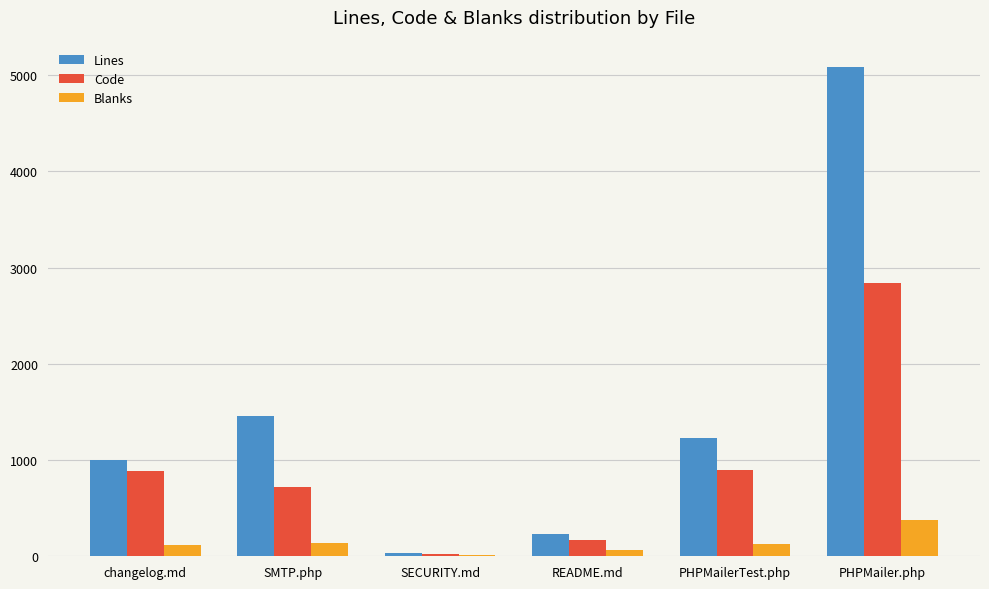

True or false: Code has a value of 429 at PHPMailerTest.php.

False